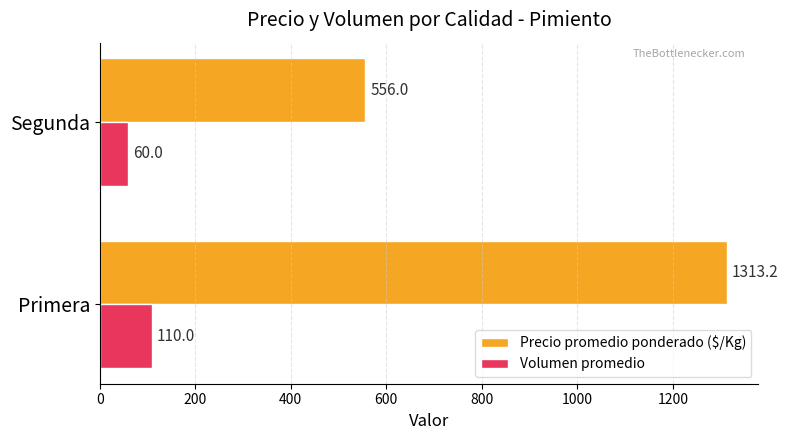

What is the sum of all Volumen promedio values?

170.0